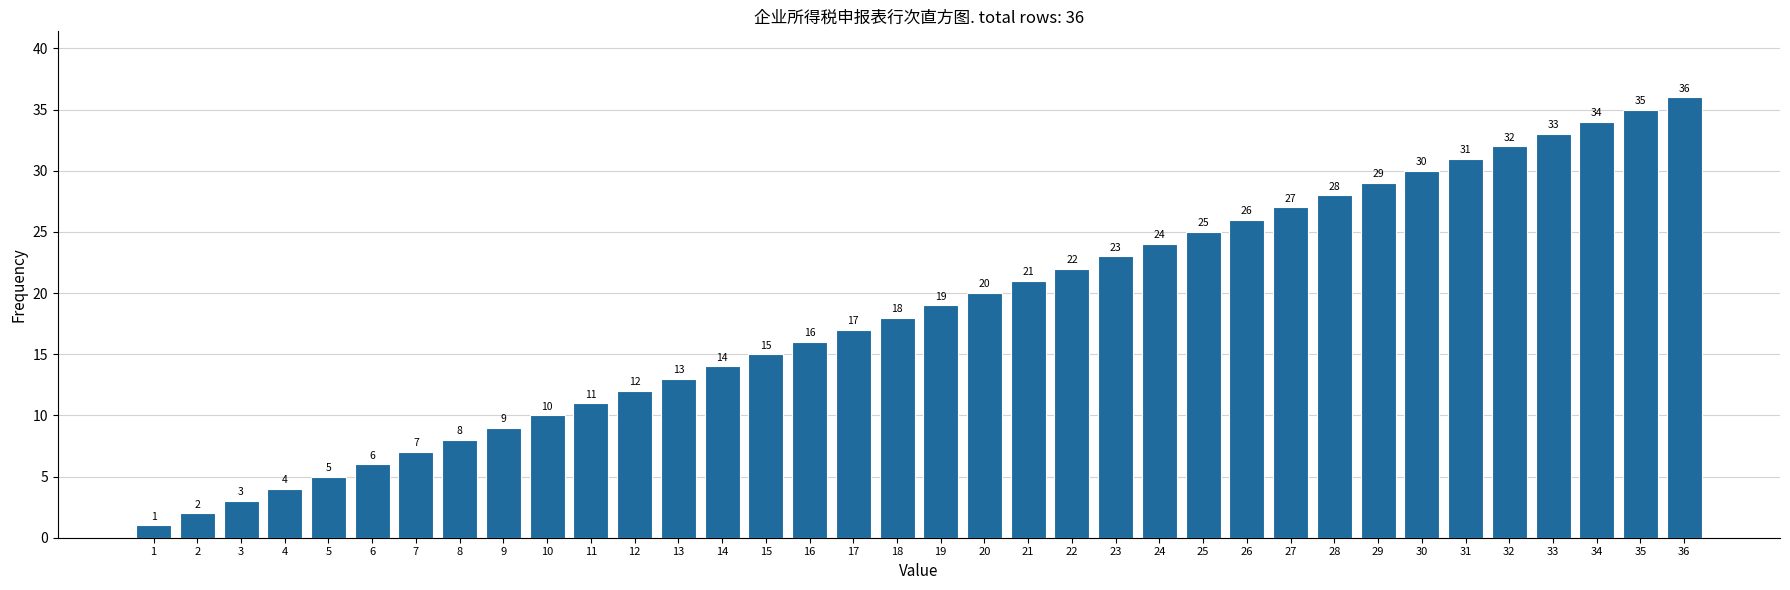

The value at 15 is 15. True or false?

True